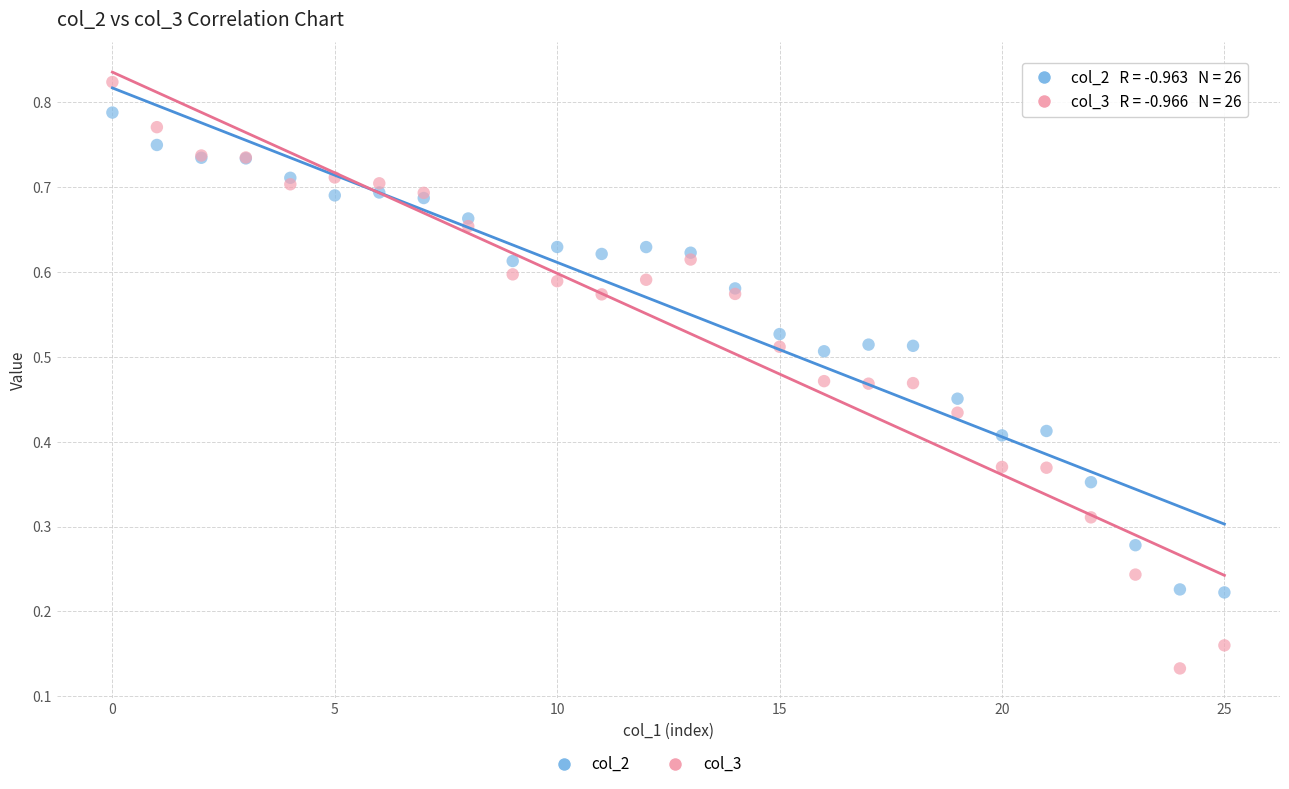

Which series has the largest Y range (max minus min)?

col_3